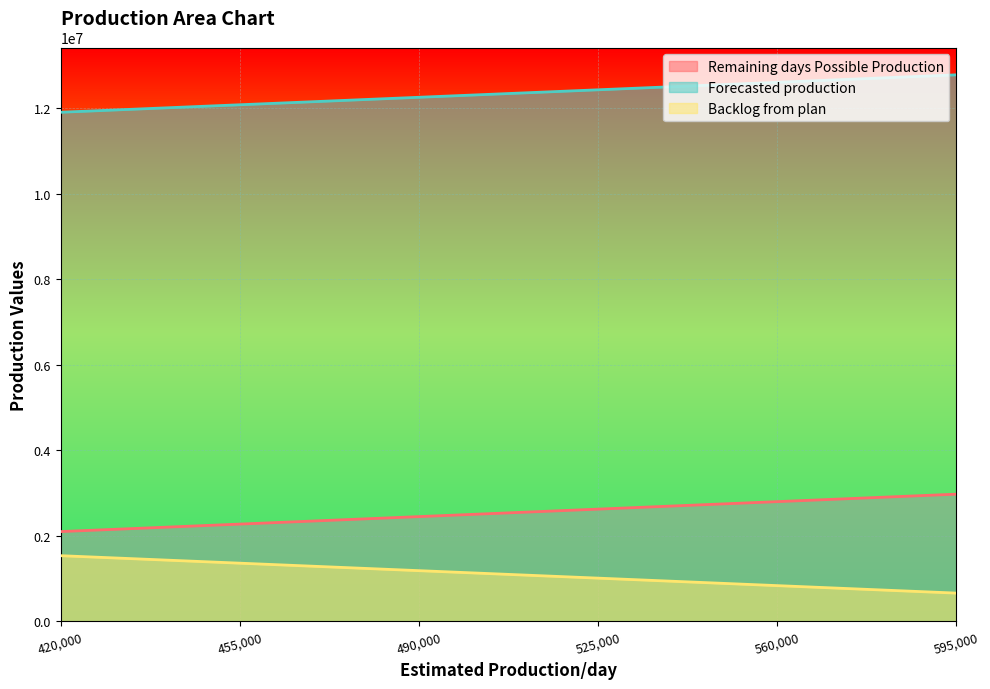

What is the value of the Backlog from plan point at the 2nd from the left?

1361280